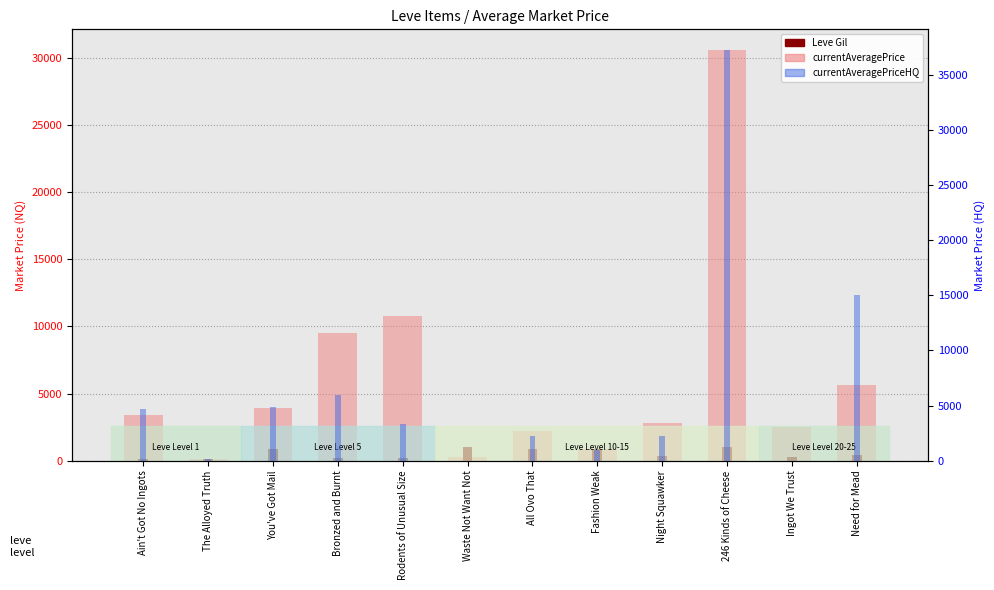

What is the label of the 12th bar from the left?

Need for Mead